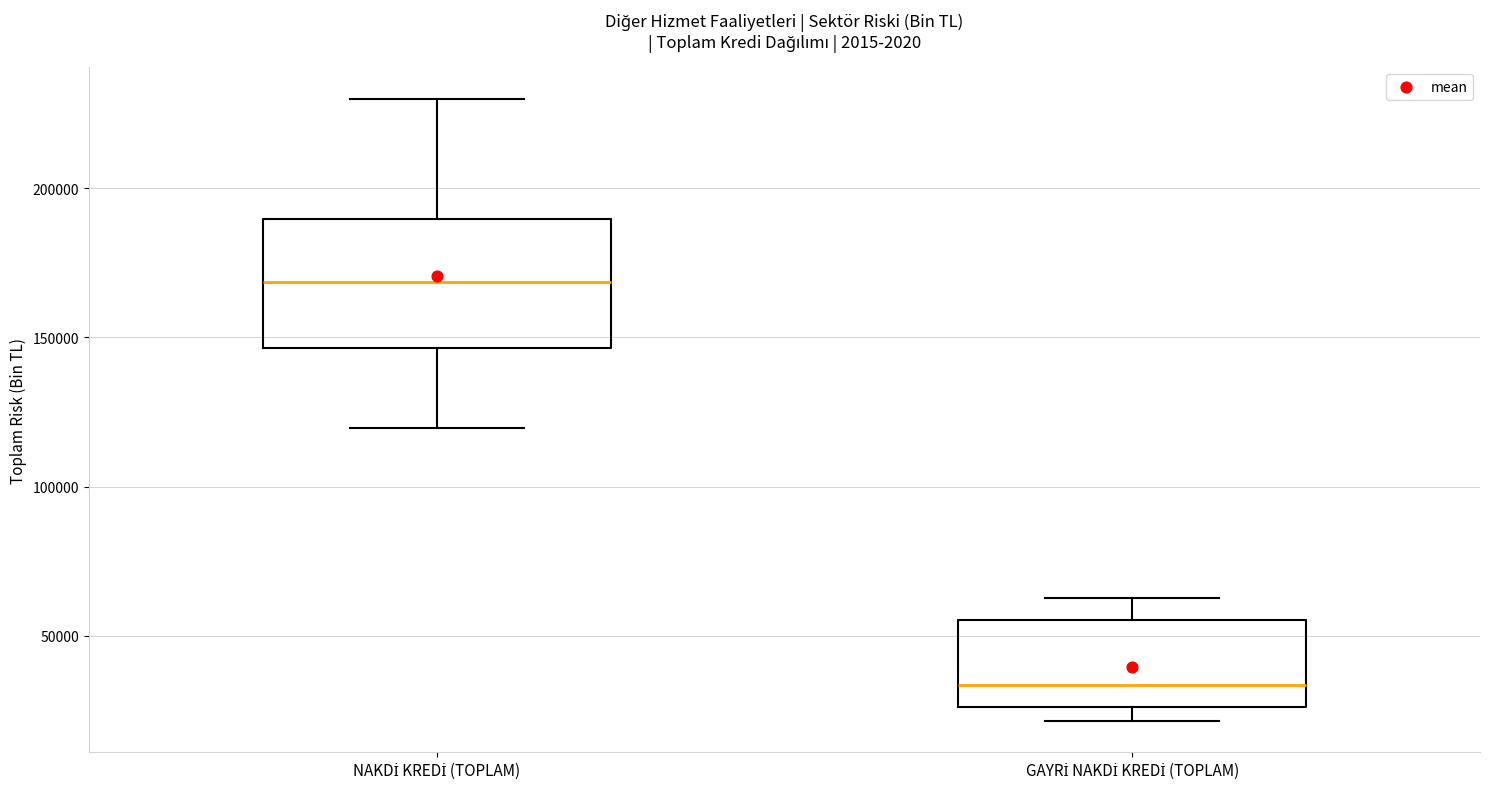

Reading left to right, read every box against the y-axis: the position of its median line, the range the box covers, and the ends of its whiskers. The values are not printed on the chart, so give them approximately, as read against the axis.

NAKDİ KREDİ (TOPLAM): median 170000, box 145000 to 190000, whiskers 120000 to 230000
GAYRİ NAKDİ KREDİ (TOPLAM): median 35000, box 25000 to 55000, whiskers 20000 to 65000